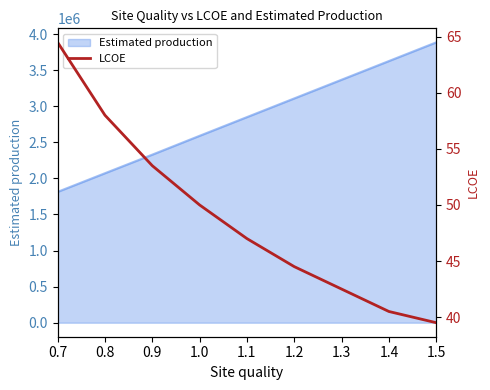

Reading right to left, what are all the values shown in this chart?

39.5	40.5	42.5	44.5	47.0	50.0	53.5	58.0	64.5